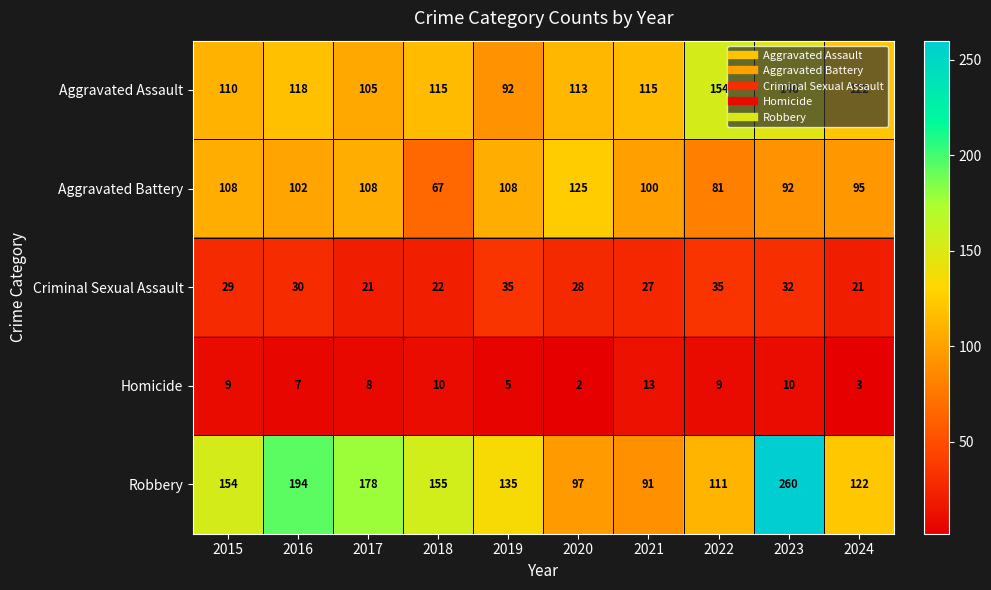

Is it true that Aggravated Assault equals 34 at 2019?

False